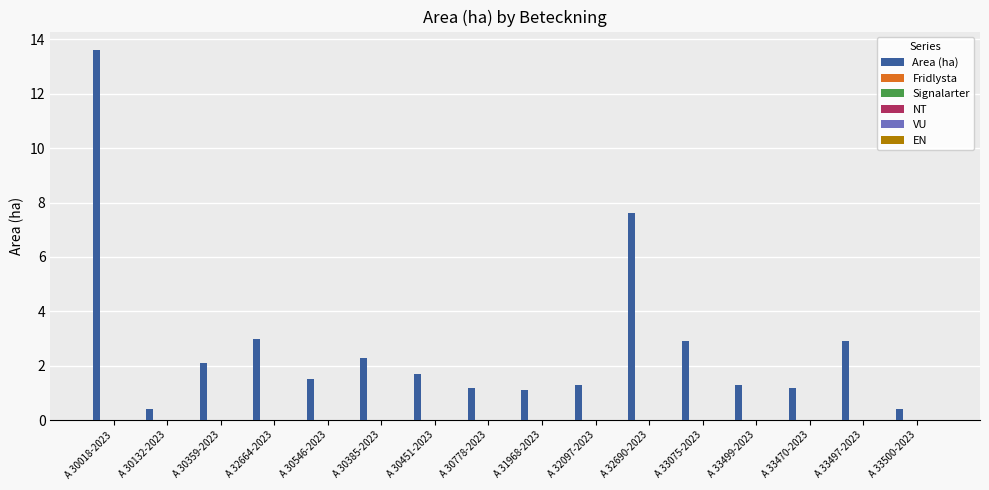

How many bars are there in total?

16